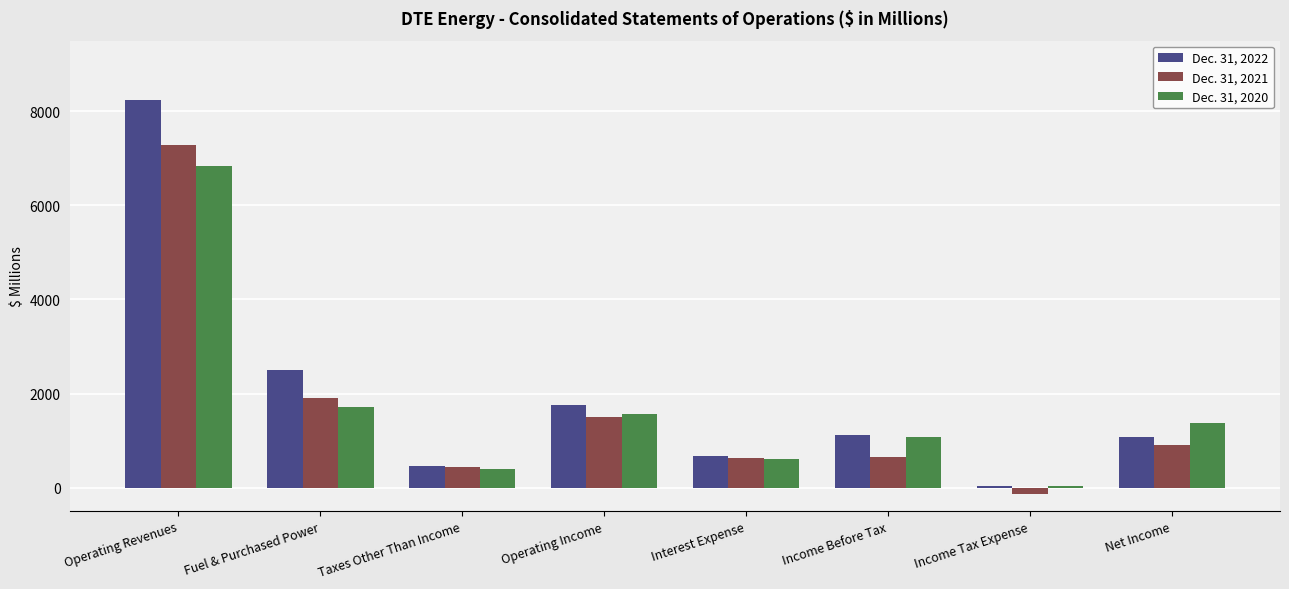

What is the maximum value shown in the chart?

8243